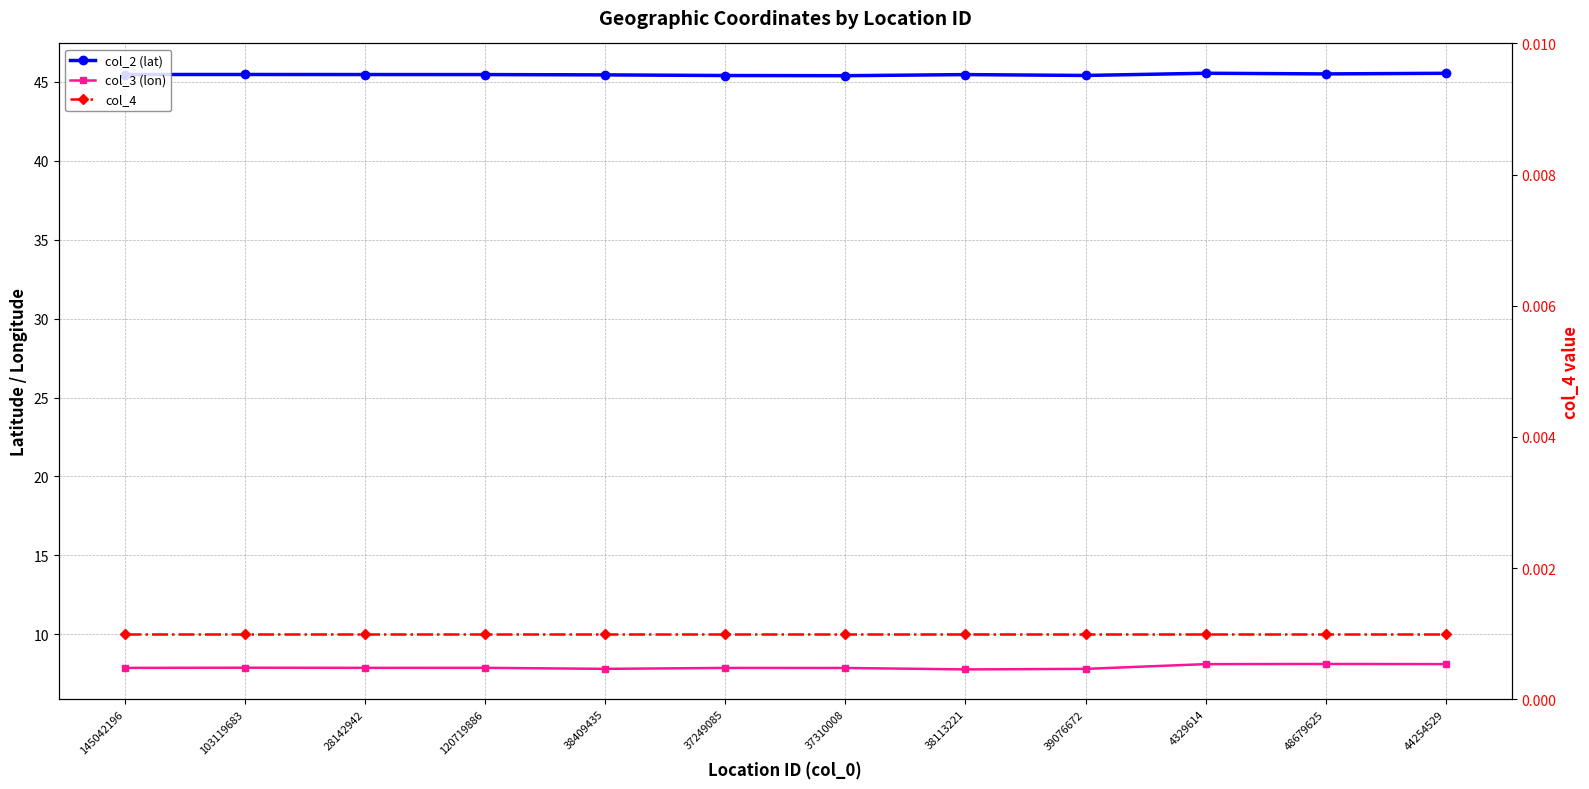

Reading left to right, transcribe all the data shown in this chart.

col_2 (lat): 145042196=45.5	103119683=45.5	28142942=45.5	120719886=45.5	38409435=45.4	37249085=45.4	37310008=45.4	38113221=45.5	39076672=45.4	4329614=45.5	48679625=45.5	44254529=45.5
col_3 (lon): 145042196=7.9	103119683=7.9	28142942=7.9	120719886=7.9	38409435=7.8	37249085=7.9	37310008=7.9	38113221=7.8	39076672=7.8	4329614=8.1	48679625=8.1	44254529=8.1
col_4: 145042196=0.0	103119683=0.0	28142942=0.0	120719886=0.0	38409435=0.0	37249085=0.0	37310008=0.0	38113221=0.0	39076672=0.0	4329614=0.0	48679625=0.0	44254529=0.0